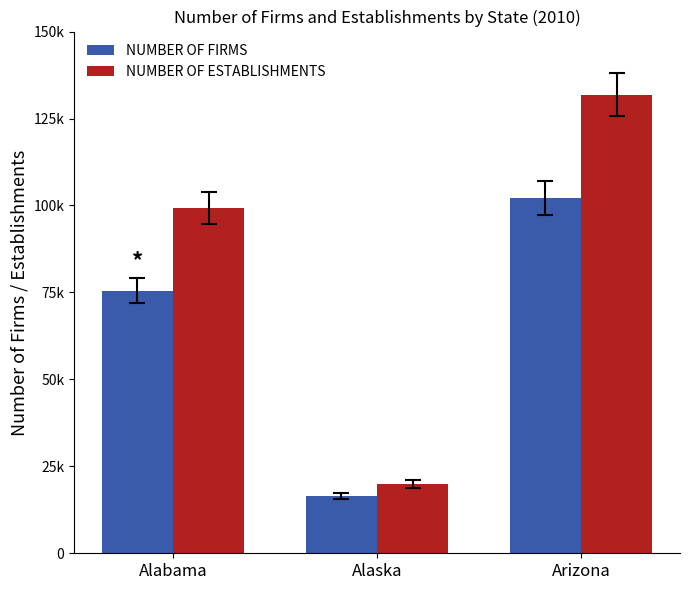

Does the chart contain stacked bars?

No